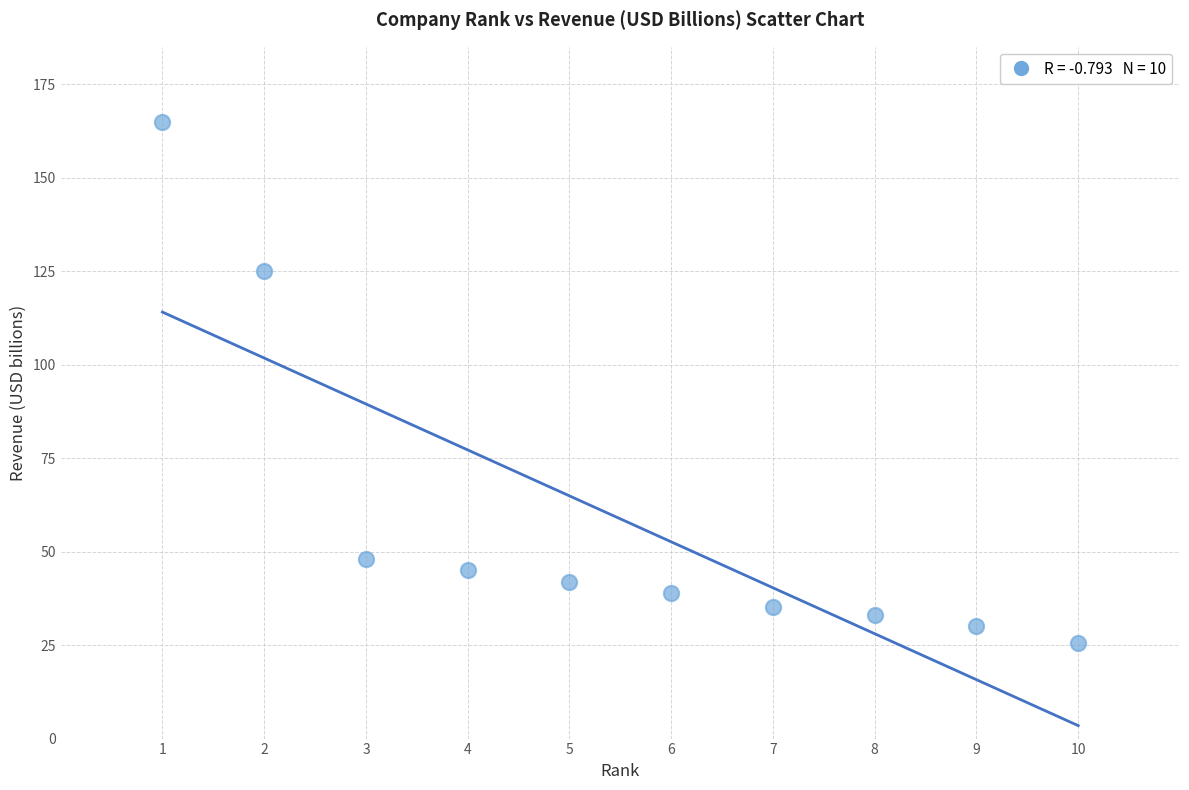

What is the range of X values (max minus min)?

9.0